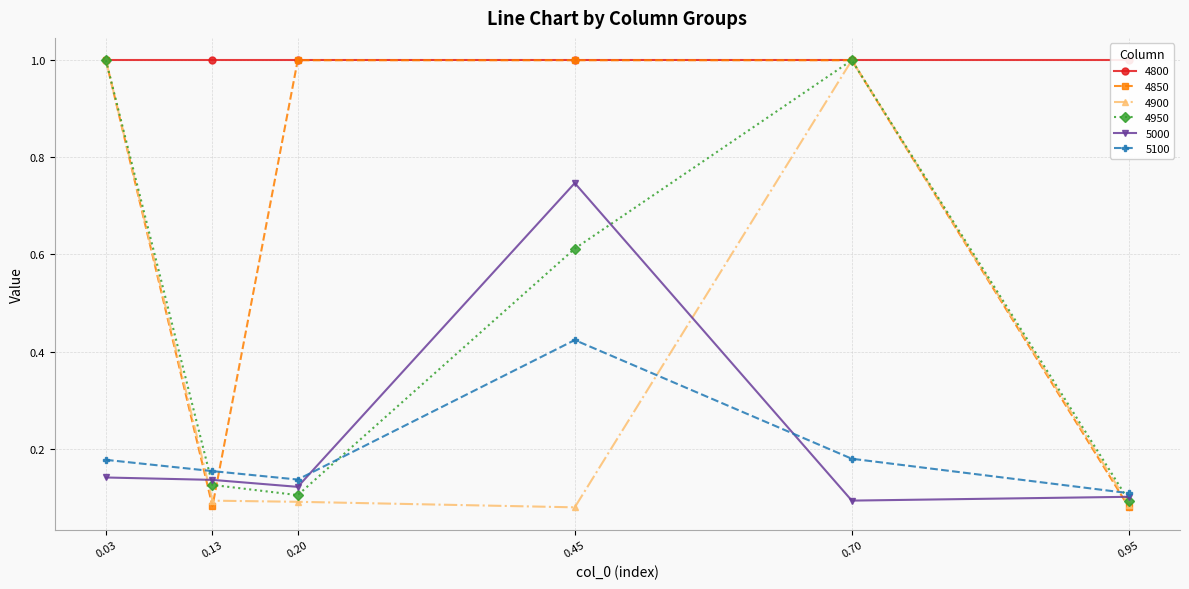

What is the value of the 4900 point at the 5th from the left?

1.0